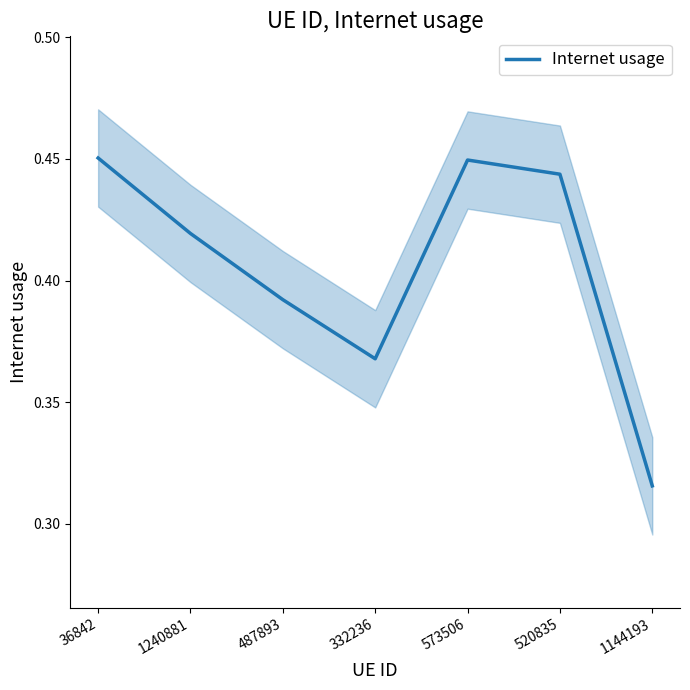

What is the sum of all values?

2.8